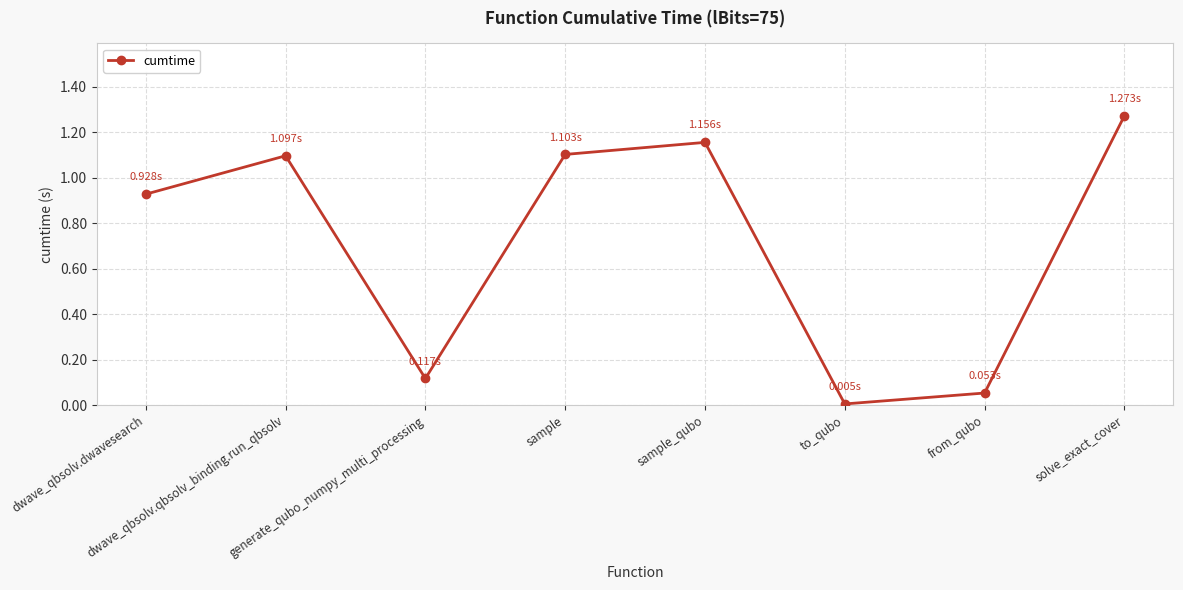

The chart shows a value of 0.0 at to_qubo. True or false?

True